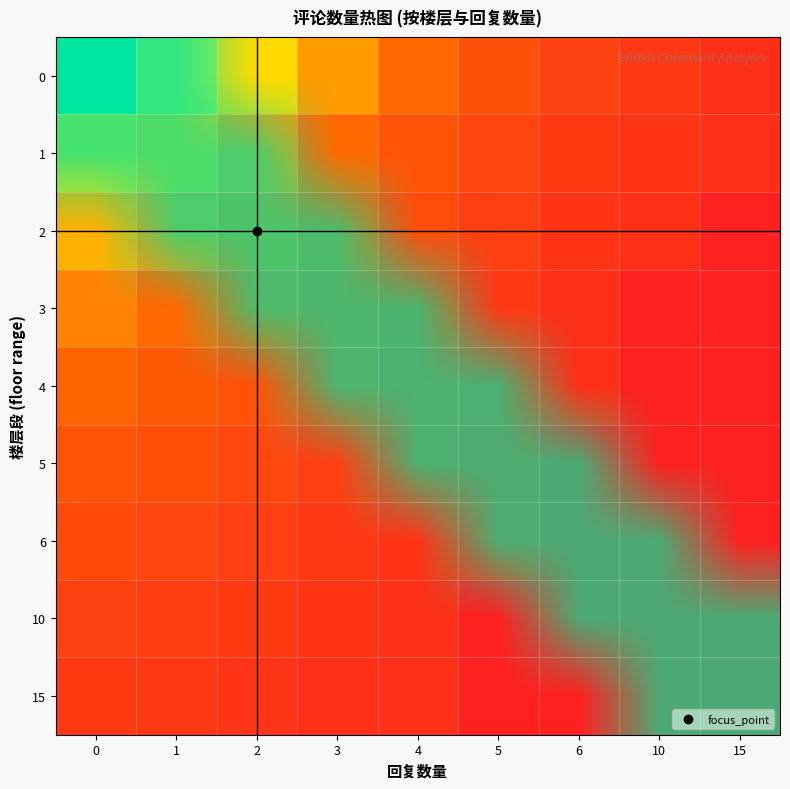

What is the spread (max minus min) of values at 0?

1